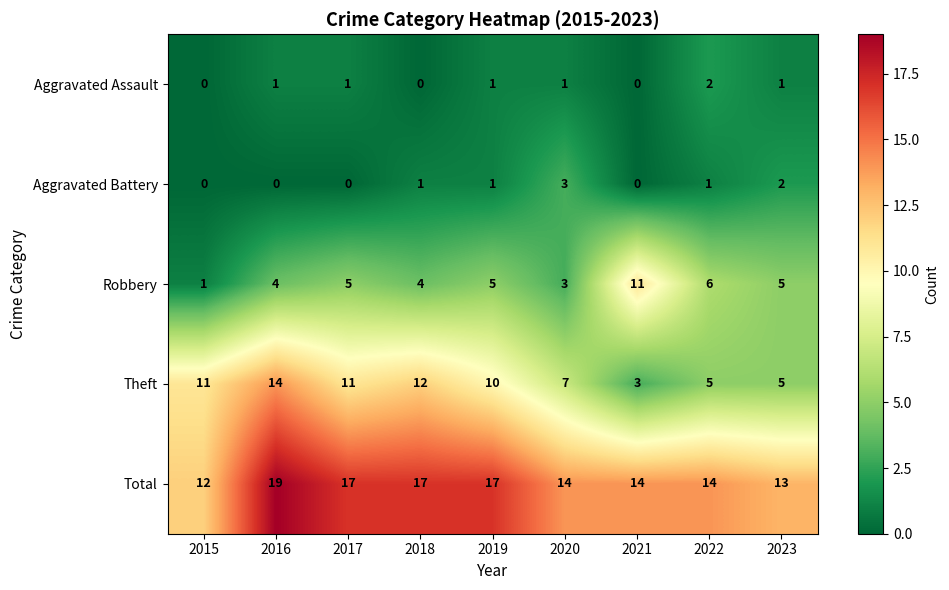

What is the difference between the Robbery values at 2021 and 2019?

6